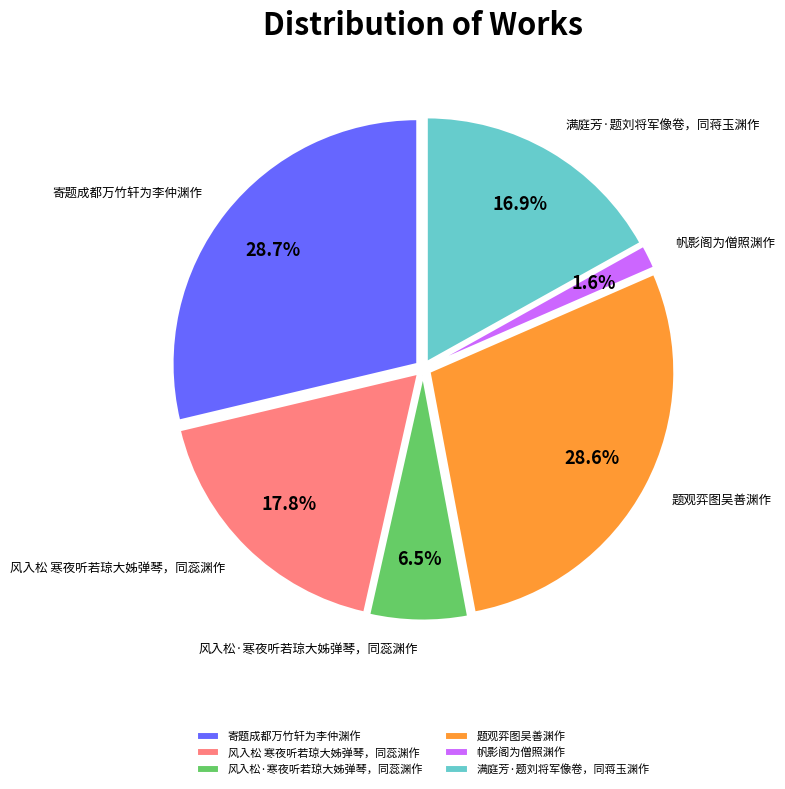

How many segments does this pie chart have?

6